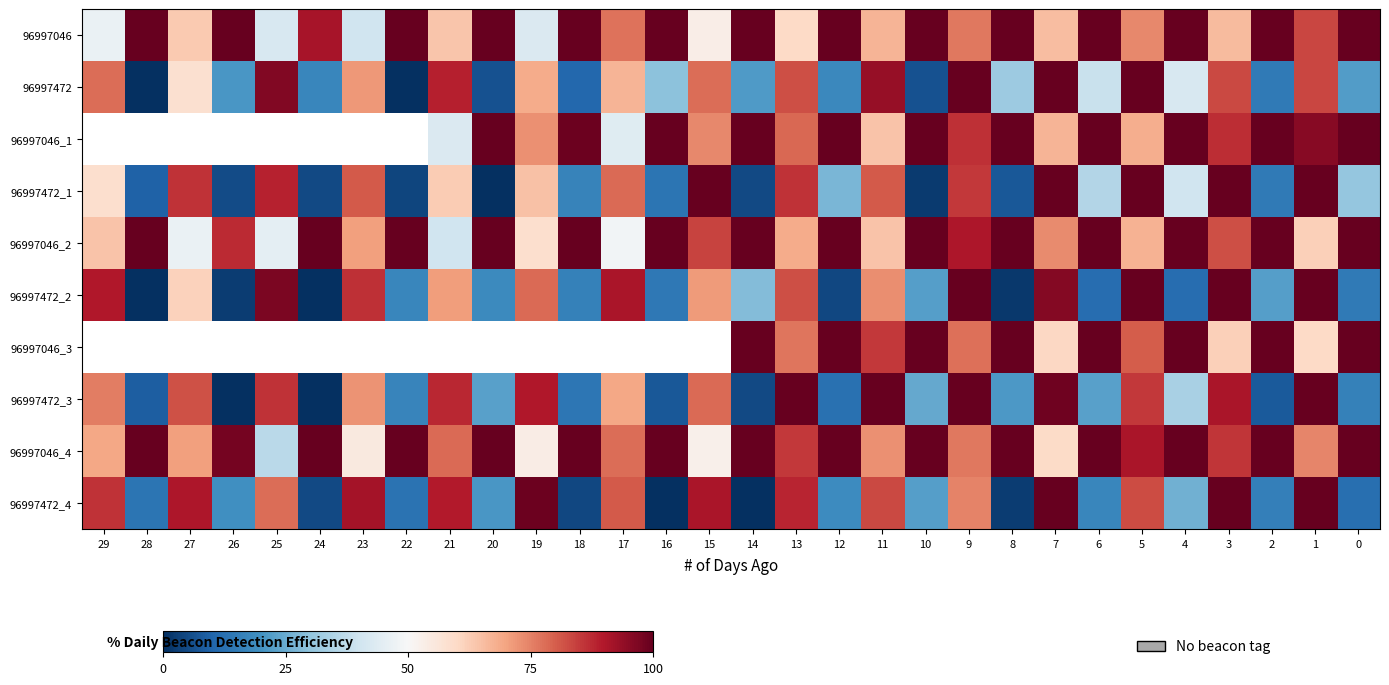

At which category does the chart reach its minimum across all series?

28